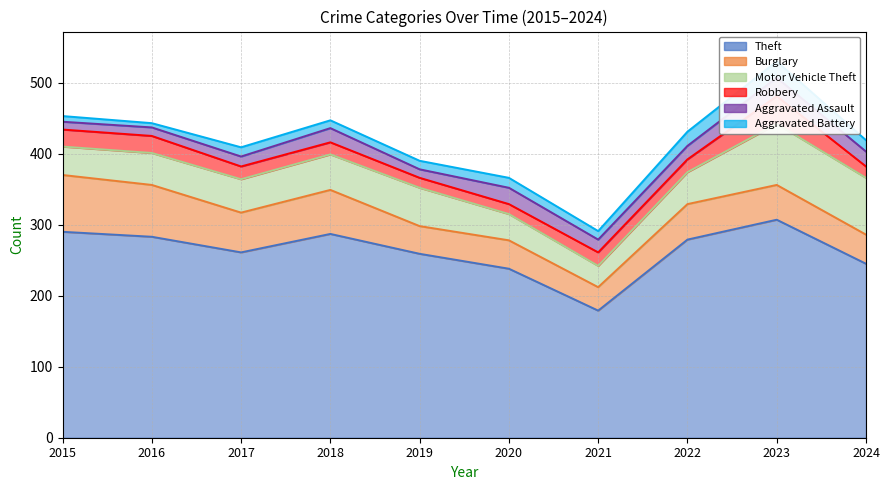

At which label does Burglary reach its peak?

2015